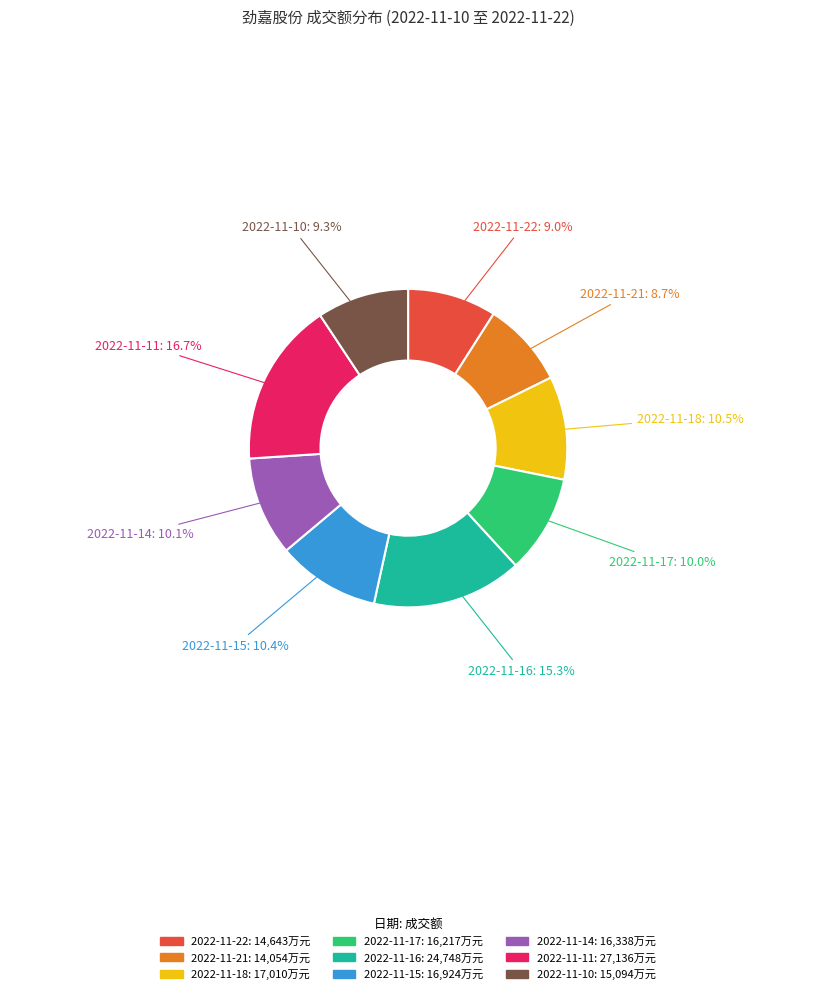

What percentage is the 2022-11-21 slice, to the nearest percent?

9%